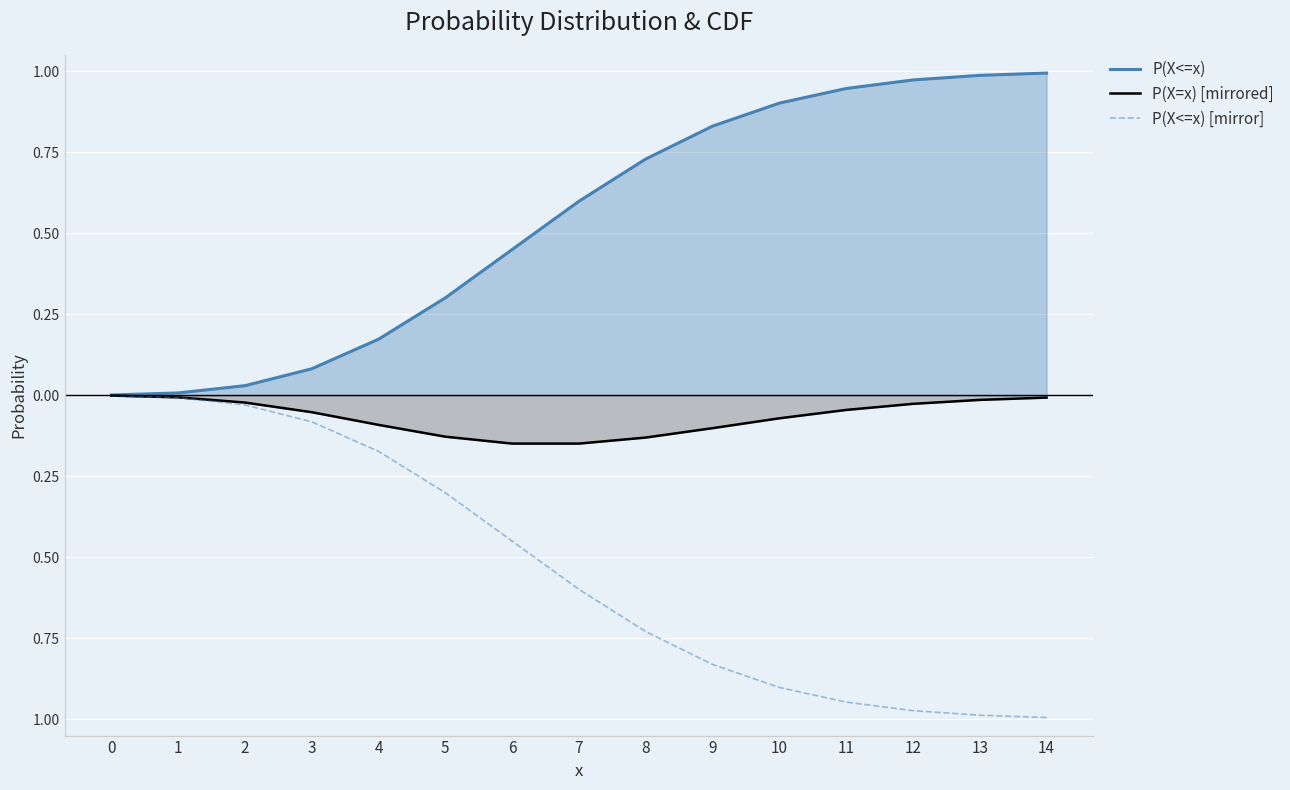

Reading left to right, extract all data points from this chart.

P(X<=x): 0=0.0	1=0.0	2=0.0	3=0.1	4=0.2	5=0.3	6=0.4	7=0.6	8=0.7	9=0.8	10=0.9	11=0.9	12=1.0	13=1.0	14=1.0
P(X=x) [mirrored]: 0=-0.0	1=-0.0	2=-0.0	3=-0.1	4=-0.1	5=-0.1	6=-0.1	7=-0.1	8=-0.1	9=-0.1	10=-0.1	11=-0.0	12=-0.0	13=-0.0	14=-0.0
P(X<=x) [mirror]: 0=-0.0	1=-0.0	2=-0.0	3=-0.1	4=-0.2	5=-0.3	6=-0.4	7=-0.6	8=-0.7	9=-0.8	10=-0.9	11=-0.9	12=-1.0	13=-1.0	14=-1.0